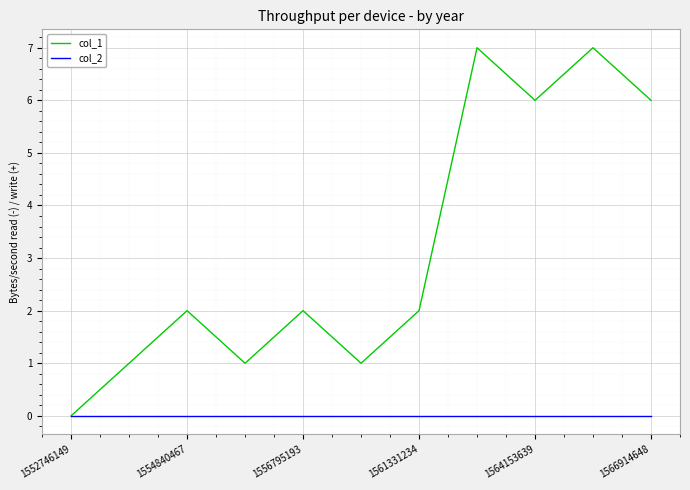

Reading right to left, transcribe all the data shown in this chart.

col_1: 6	7	6	7	2	1	2	1	2	1	0
col_2: 0	0	0	0	0	0	0	0	0	0	0